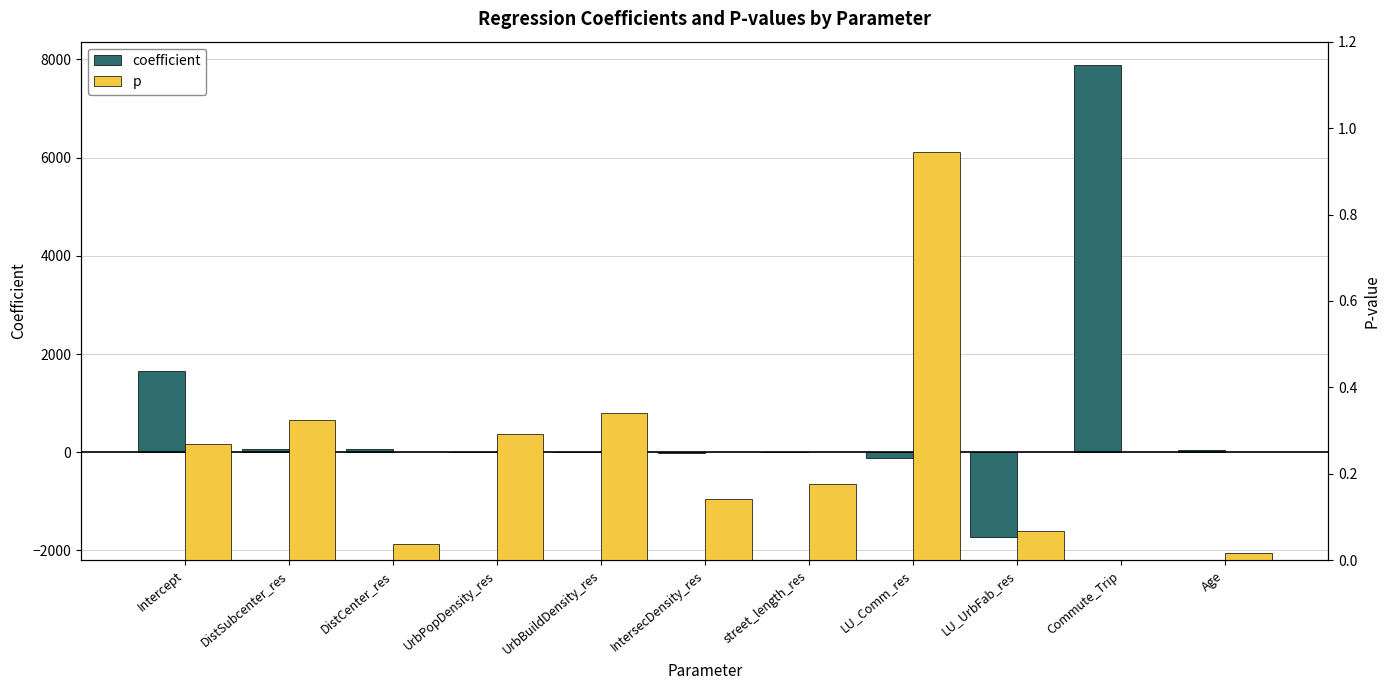

How many bars are there in each group?

2